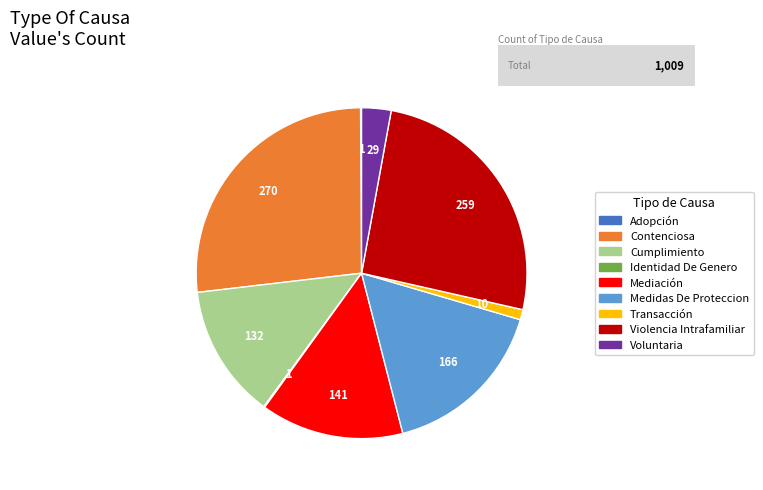

What is the ratio of the value at Contenciosa to the value at Violencia Intrafamiliar?

1.0